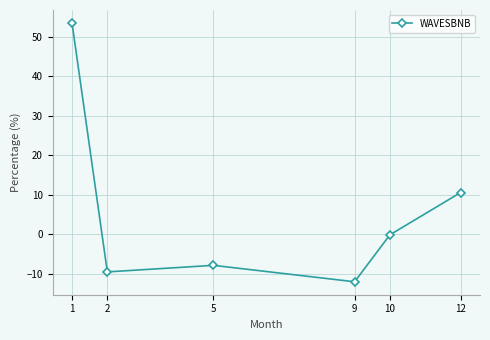

Which has a higher value, 5 or 12?

12